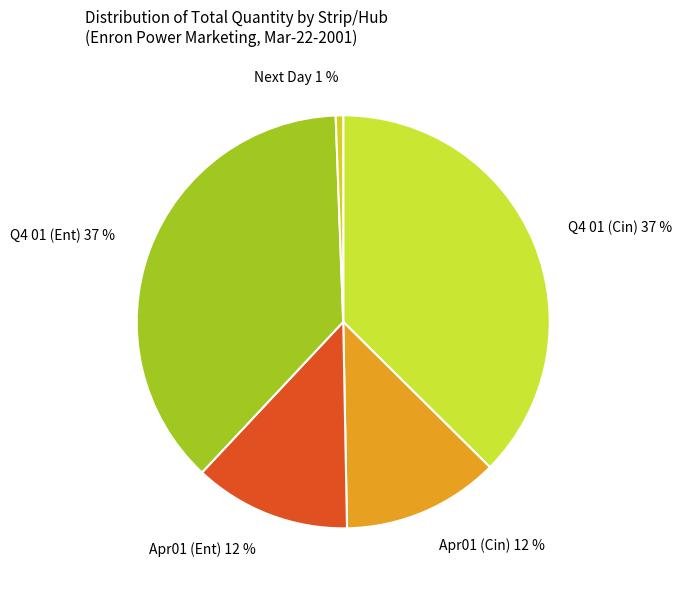

To the nearest percent, what is the difference between the Q4 01 (Ent) and Apr01 (Cin) slice percentages?

25%